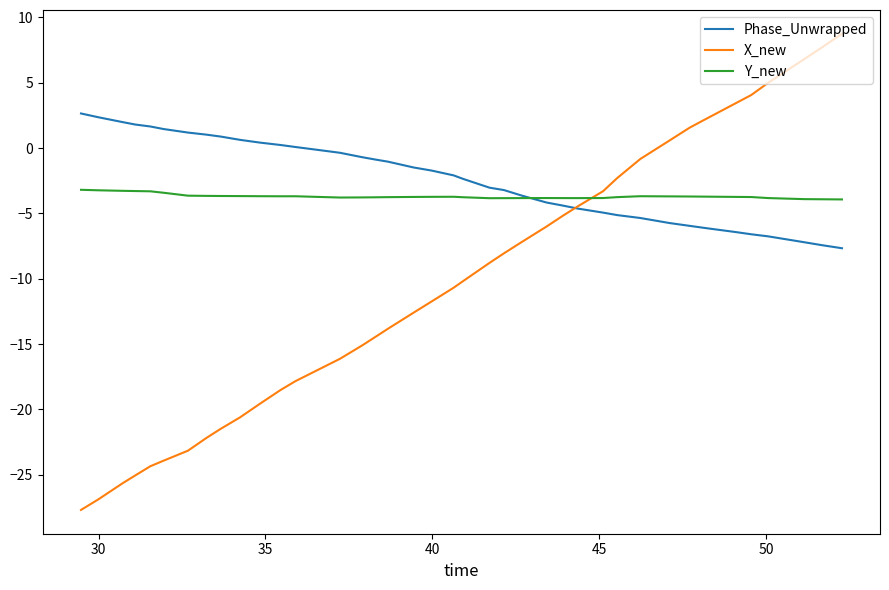

After their last crossing, which series has the higher values: Phase_Unwrapped or Y_new?

Y_new